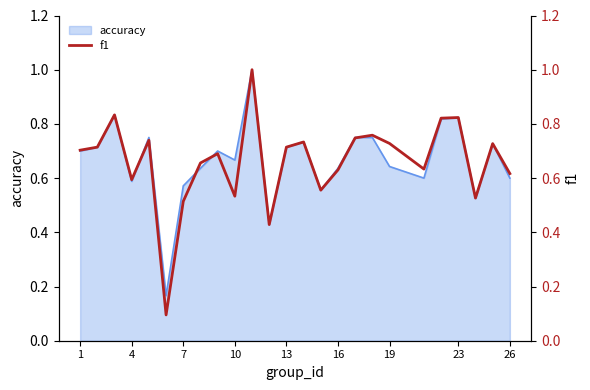

The accuracy series shows 0.4 at 23. True or false?

False